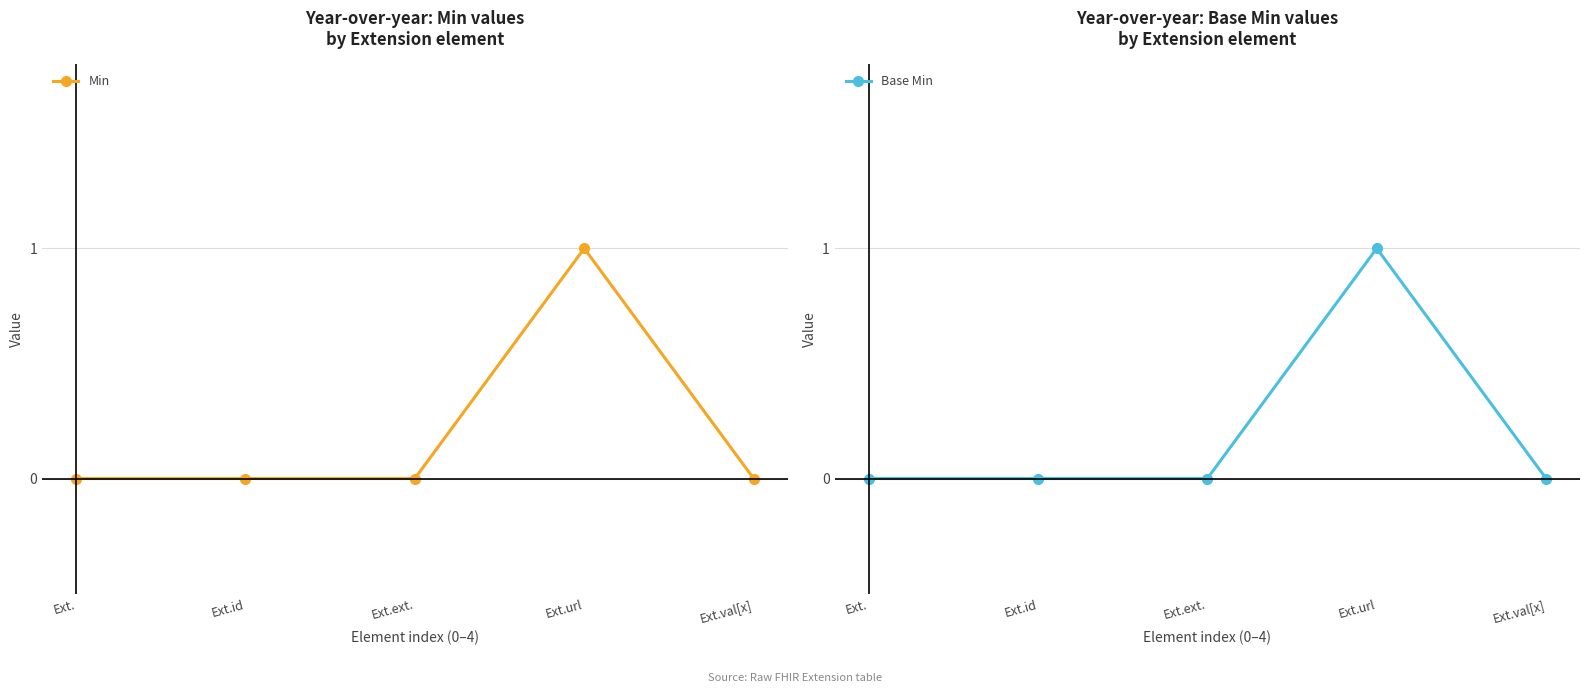

Reading left to right, extract all data points from this chart.

Min: Ext.=0	Ext.id=0	Ext.ext.=0	Ext.url=1	Ext.val[x]=0
Base Min: Ext.=0	Ext.id=0	Ext.ext.=0	Ext.url=1	Ext.val[x]=0